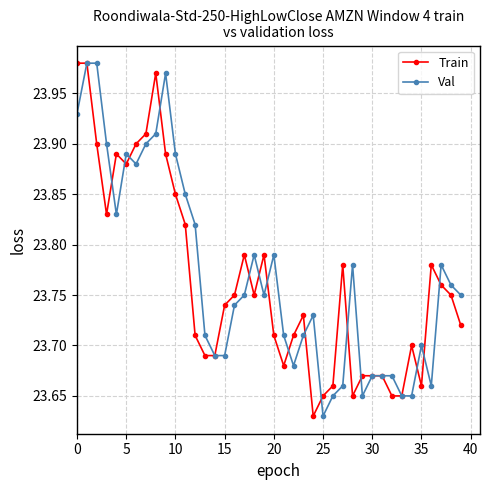

True or false: Train has more than 1 interior local peaks.

True